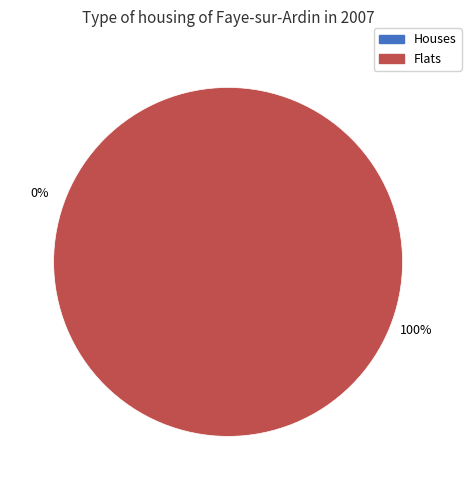

Is 1 the majority of the pie?

Yes